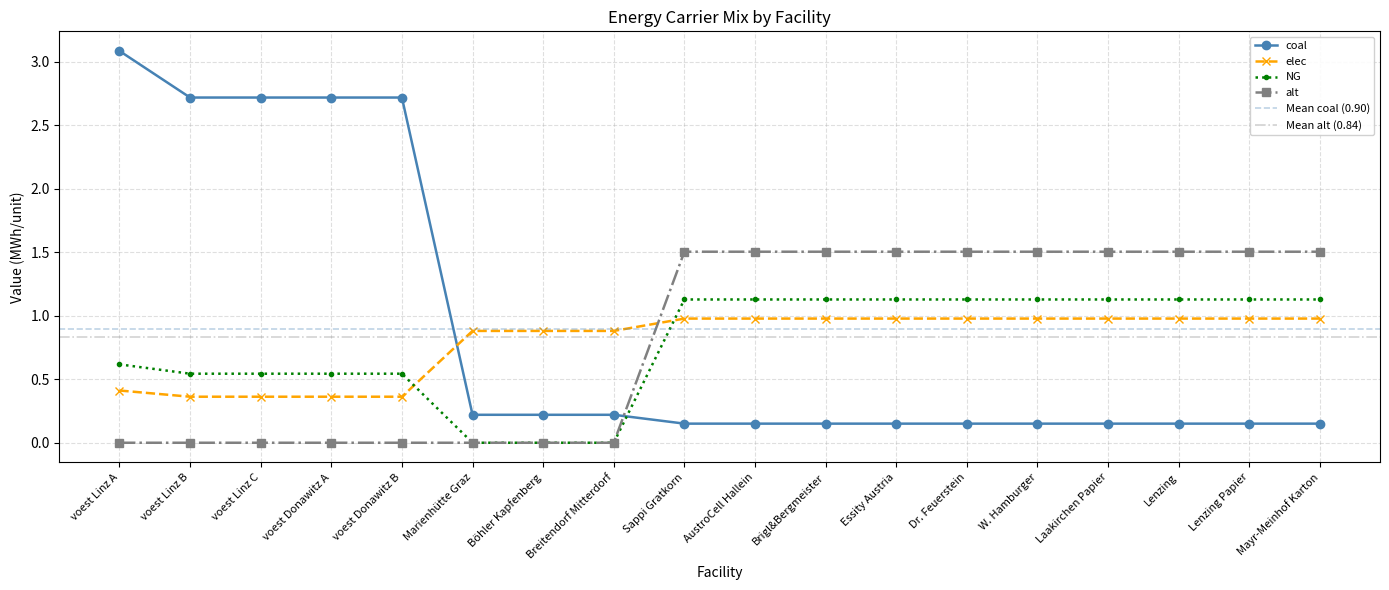

Which series changed the most between voest Linz A and voest Donawitz A?

coal